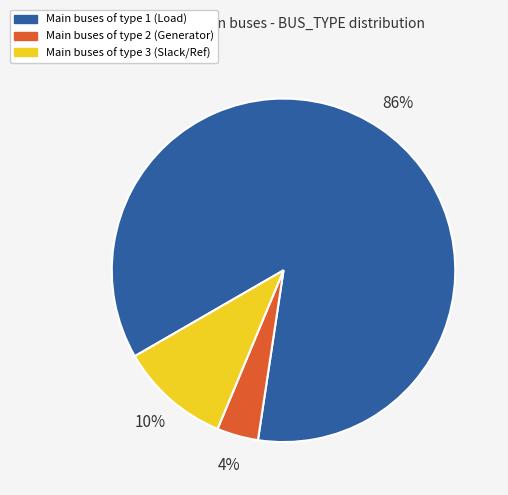

Does any single category account for the majority?

Yes